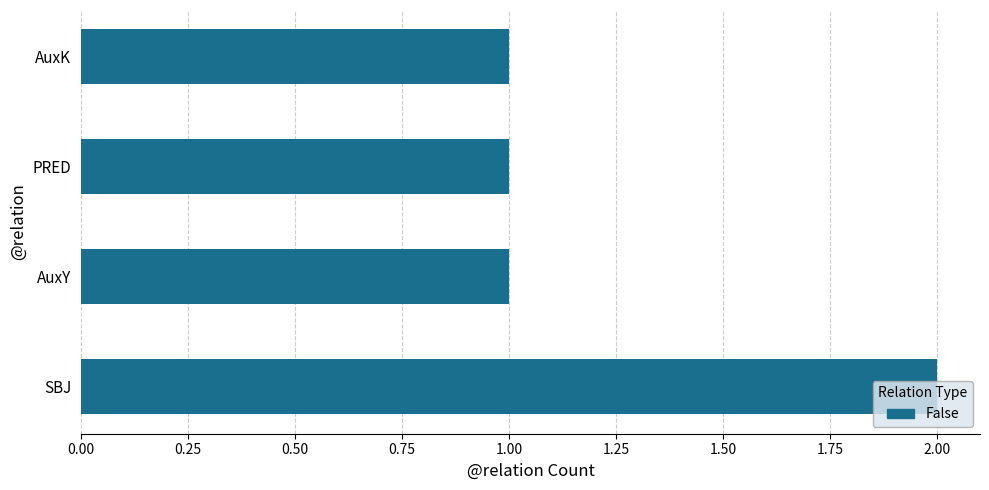

Which label corresponds to the largest value in the chart?

SBJ